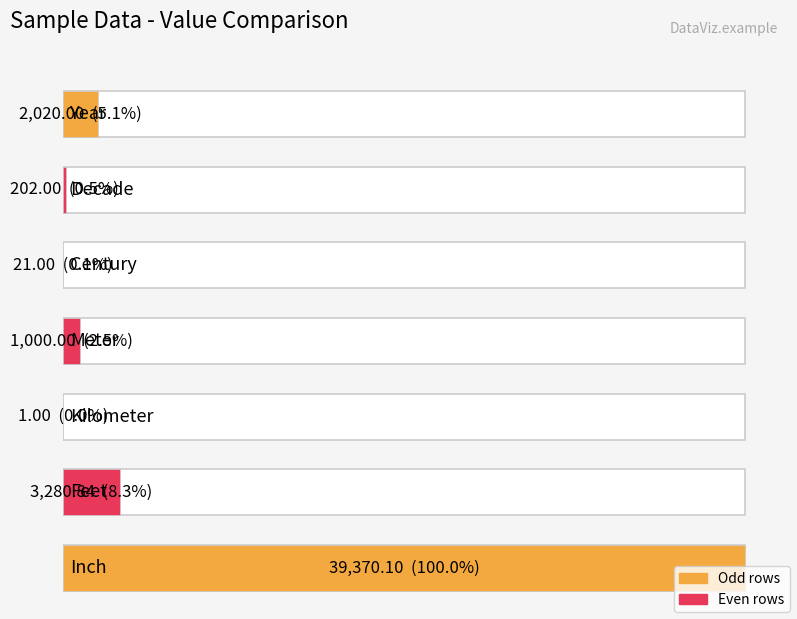

How many data points are less than 1000?

3